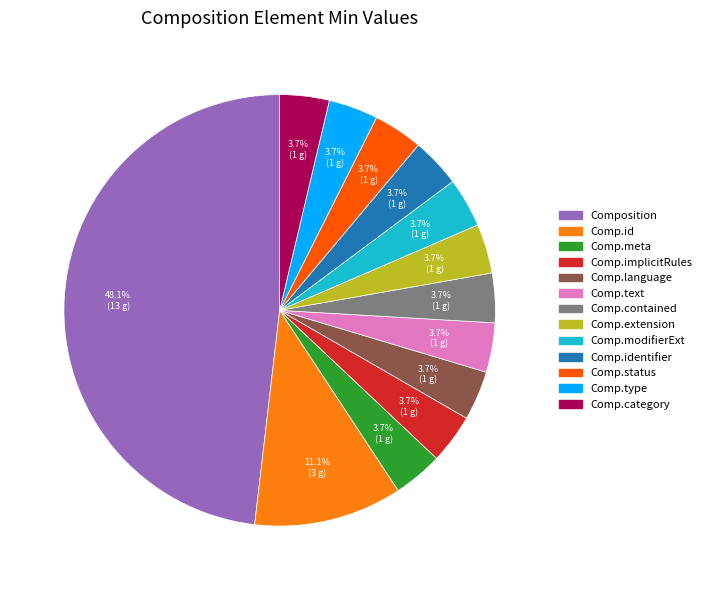

Is there a majority slice in this chart?

No